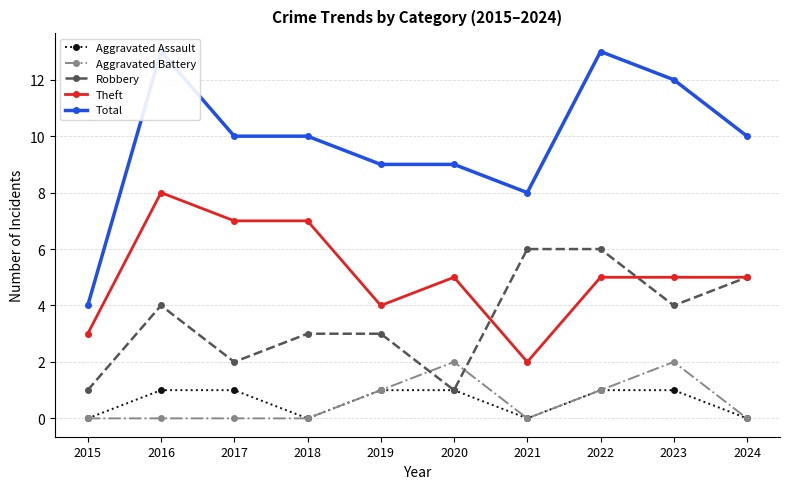

Between 2018 and 2024, which is larger?

2018